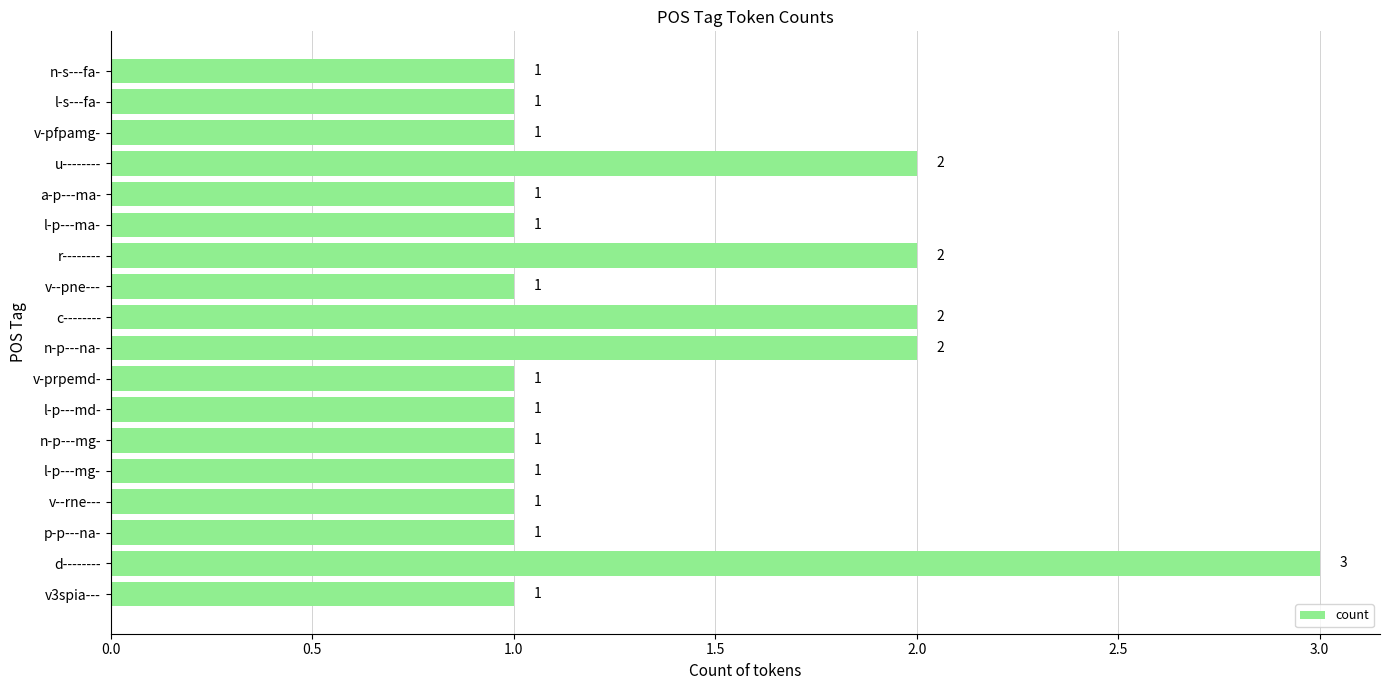

Approximately how many times larger is the value at d-------- compared to l-p---md-?

3.0